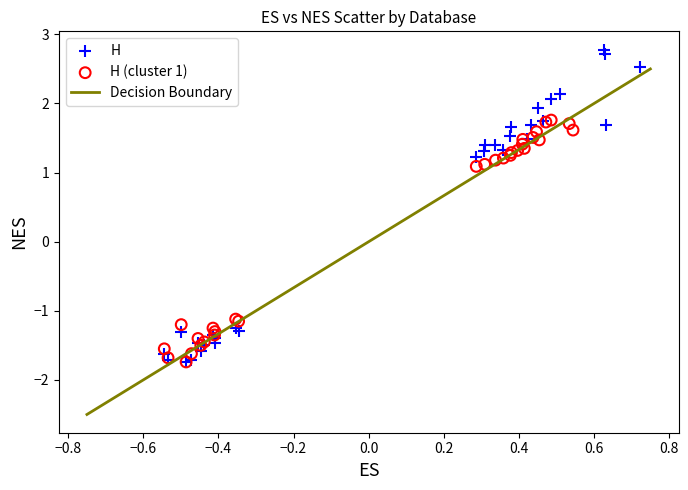

Which series has the largest Y range (max minus min)?

H